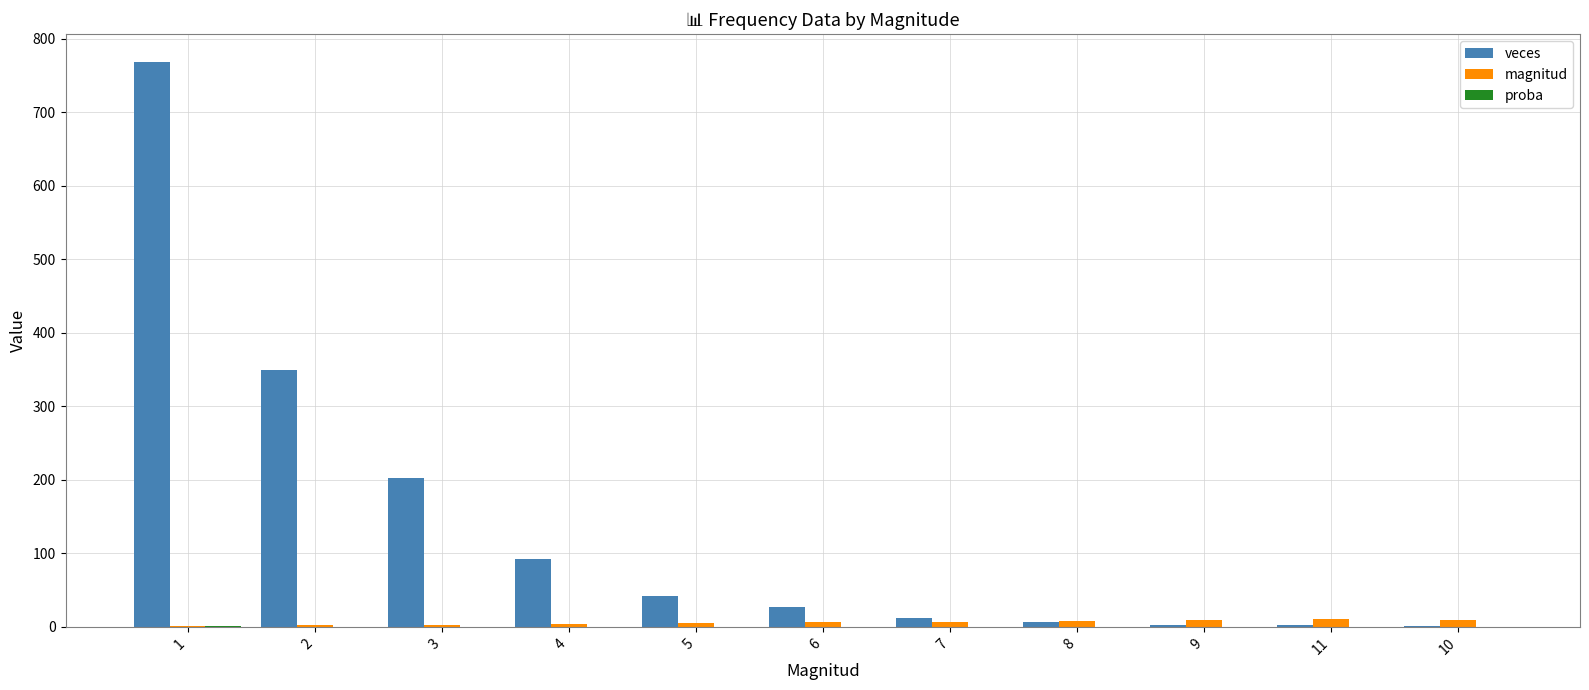

What is the sum of all veces values?

1504.0